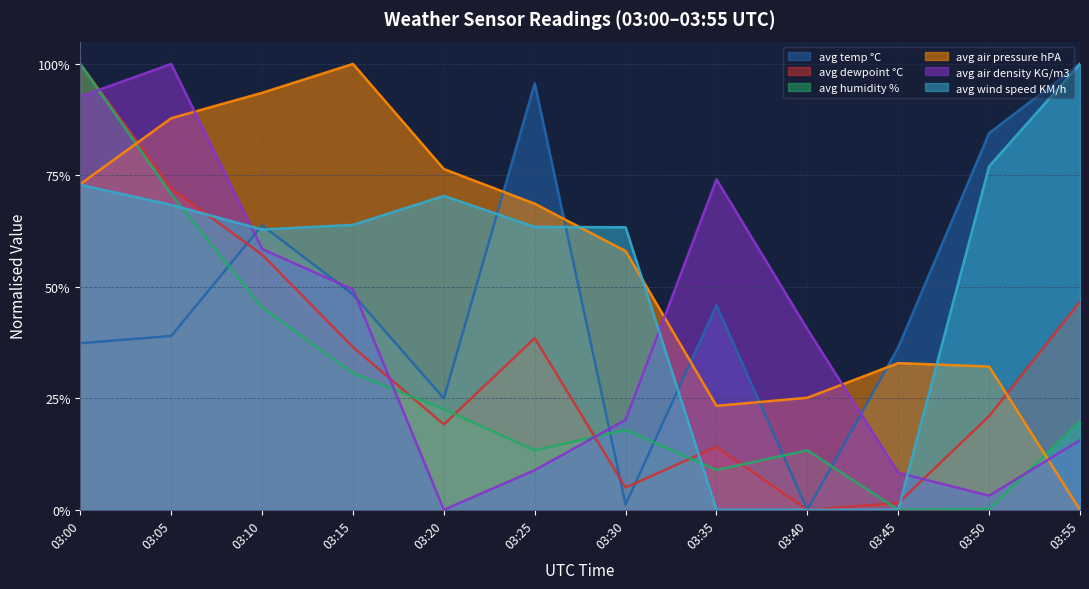

At 03:15, list the series in order from smallest to largest.

avg humidity %, avg dewpoint °C, avg temp °C, avg air density KG/m3, avg wind speed KM/h, avg air pressure hPA